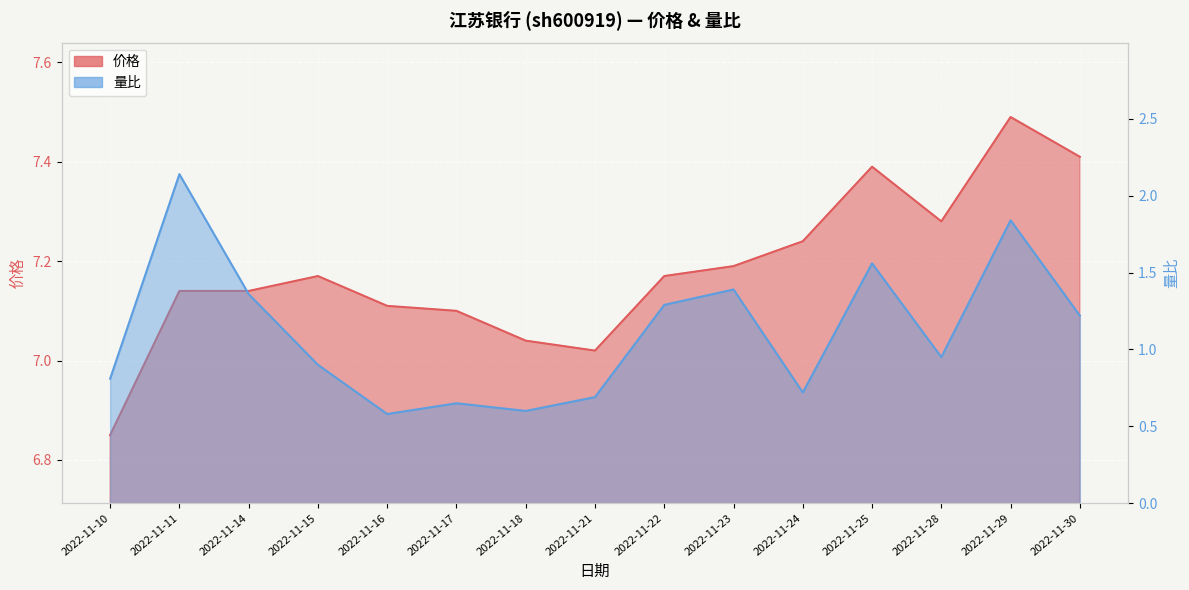

Rank the categories by 价格 value from highest to lowest.

2022-11-29, 2022-11-30, 2022-11-25, 2022-11-28, 2022-11-24, 2022-11-23, 2022-11-15, 2022-11-22, 2022-11-11, 2022-11-14, 2022-11-16, 2022-11-17, 2022-11-18, 2022-11-21, 2022-11-10